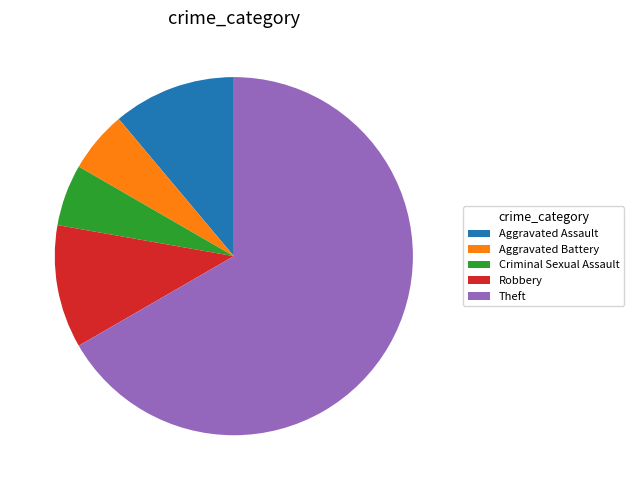

What is the largest slice in the pie chart?

Theft